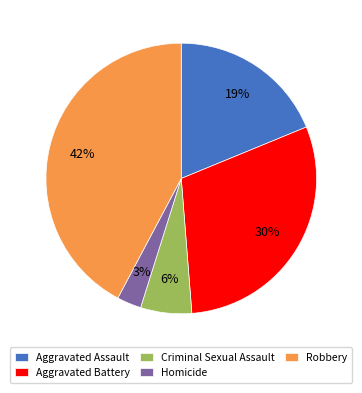

Rank the categories by value from highest to lowest.

Robbery, Aggravated Battery, Aggravated Assault, Criminal Sexual Assault, Homicide